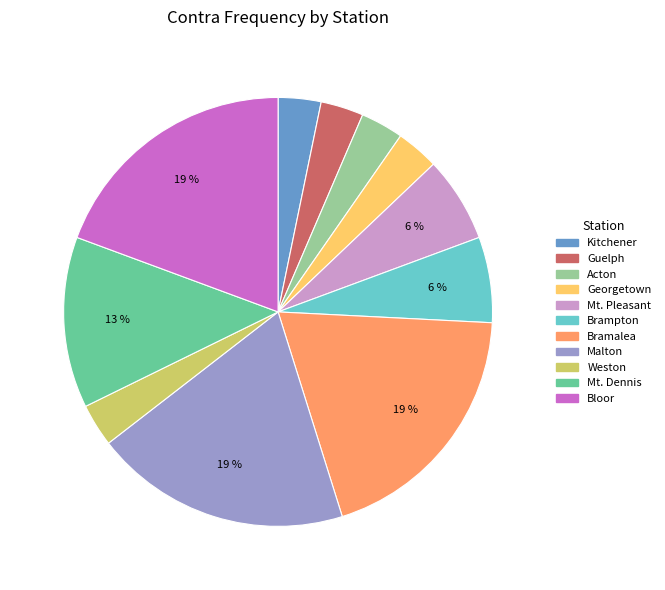

To the nearest percent, what is the difference between the largest and smallest slice percentages?

16%